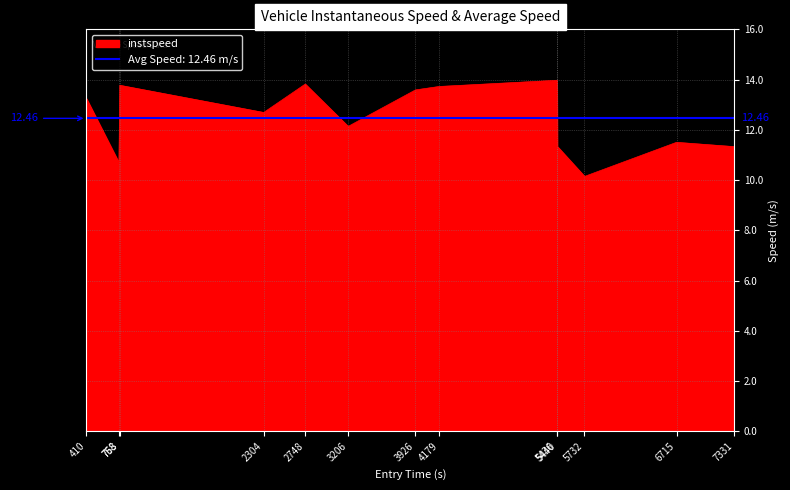

What is the sum of the values at 758 and 6715?

22.2